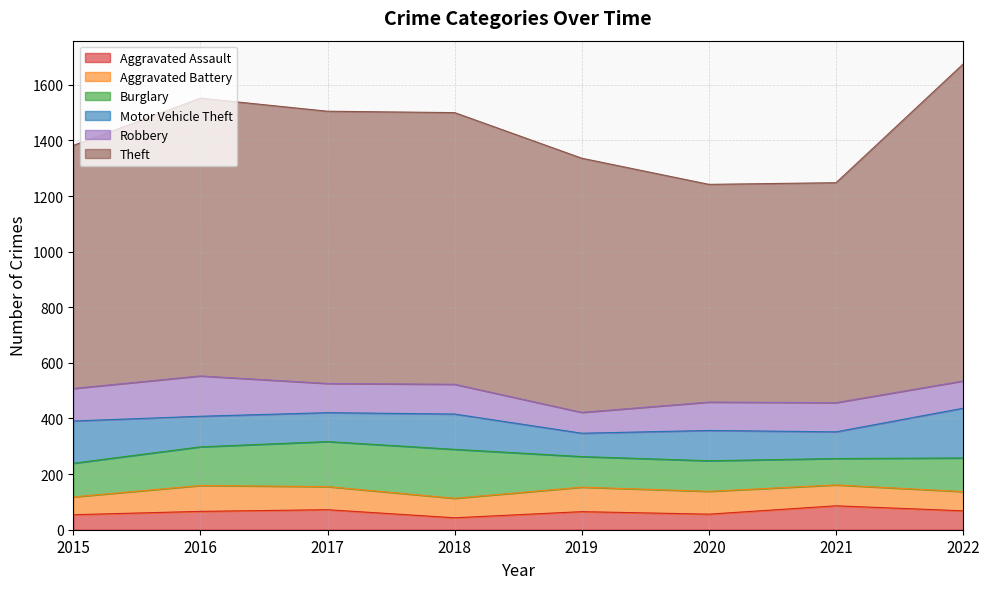

How many data points does each series have?

8